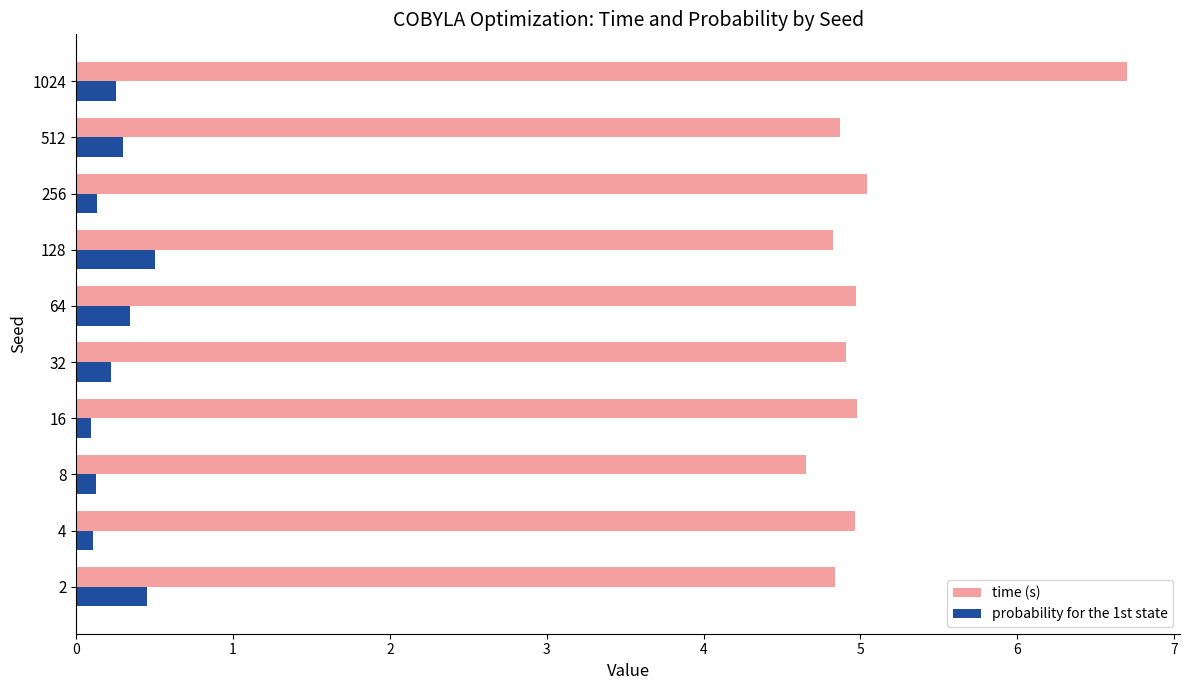

What is the difference between the second highest and second lowest values in the probability for the 1st state series?

0.3